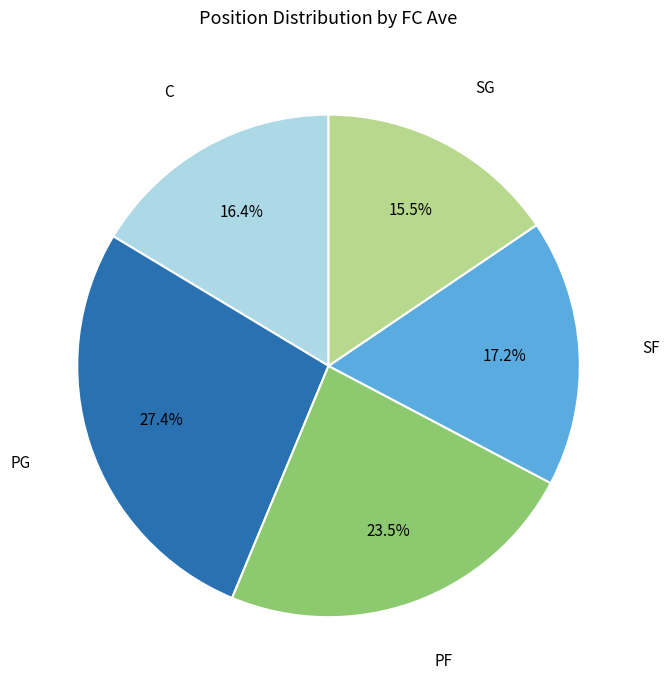

Does SG account for over 50% of the chart?

No